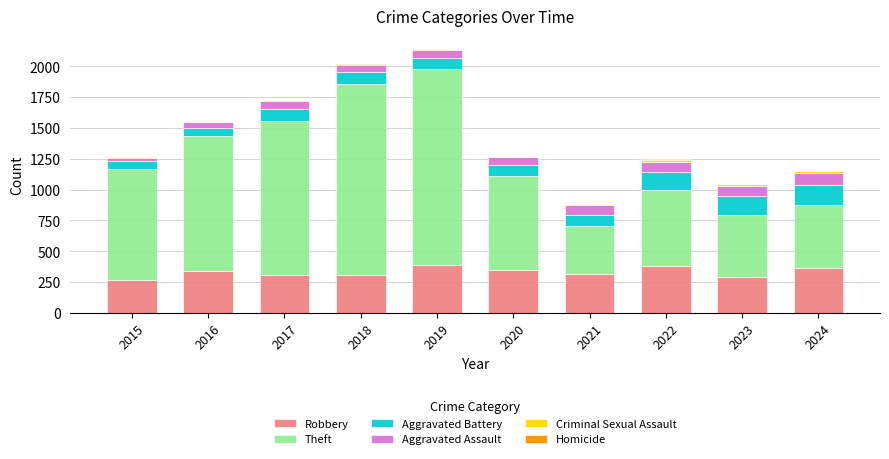

What is the highest value of the Robbery series?

390